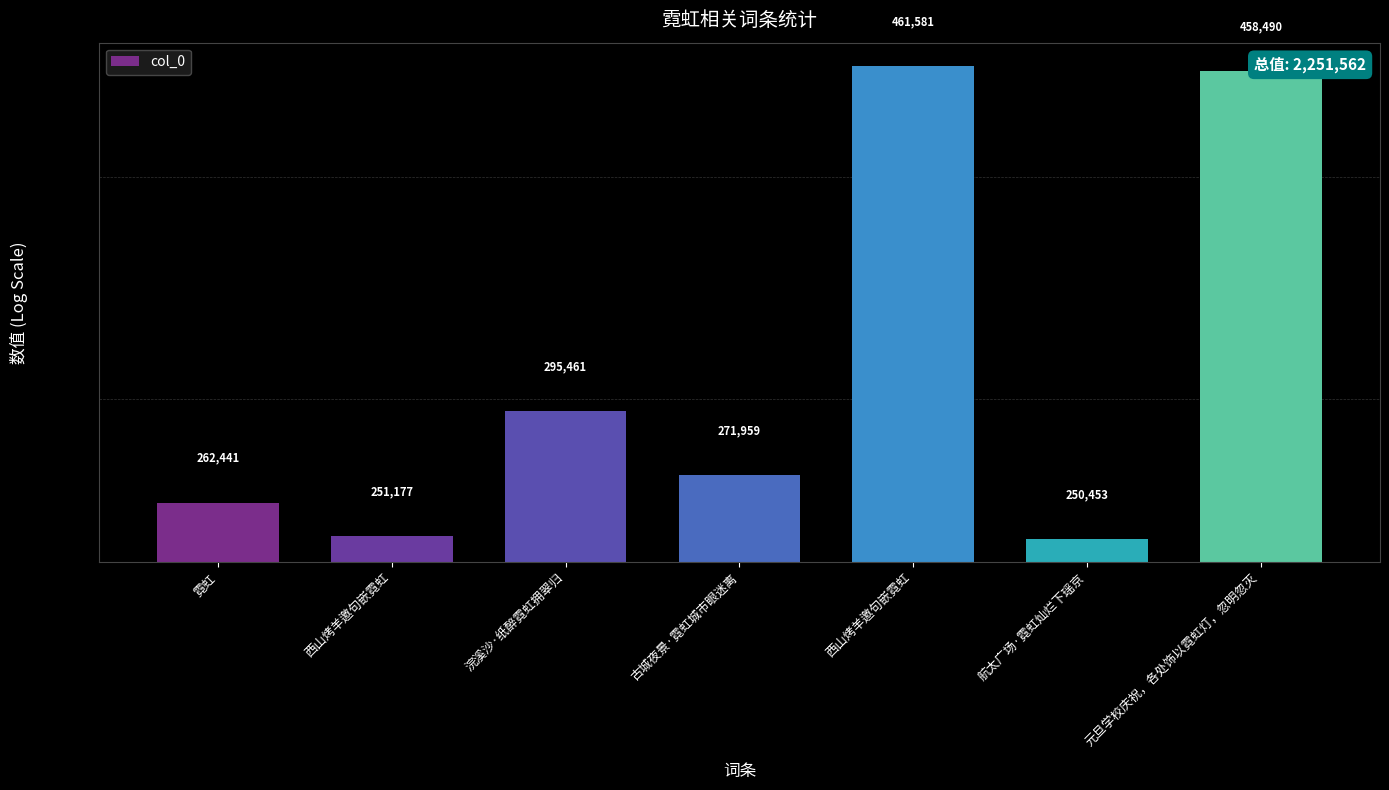

What is the ratio of the value at 元旦学校庆祝，各处饰以霓虹灯，忽明忽灭 to the value at 浣溪沙·纸醉霓虹拥翠归?

1.6